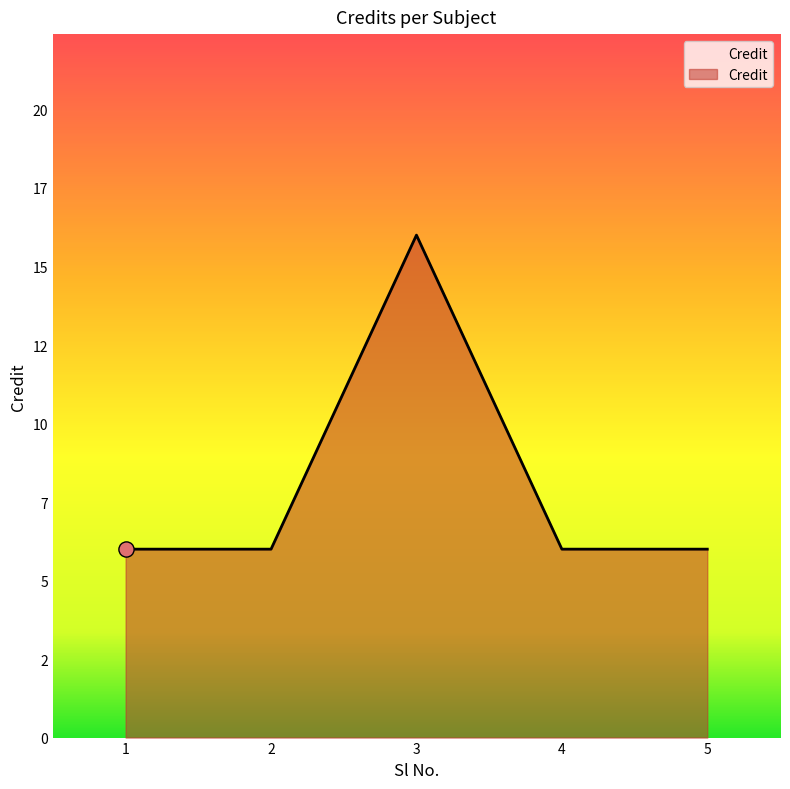

Is this an area chart (filled region under the line)?

Yes